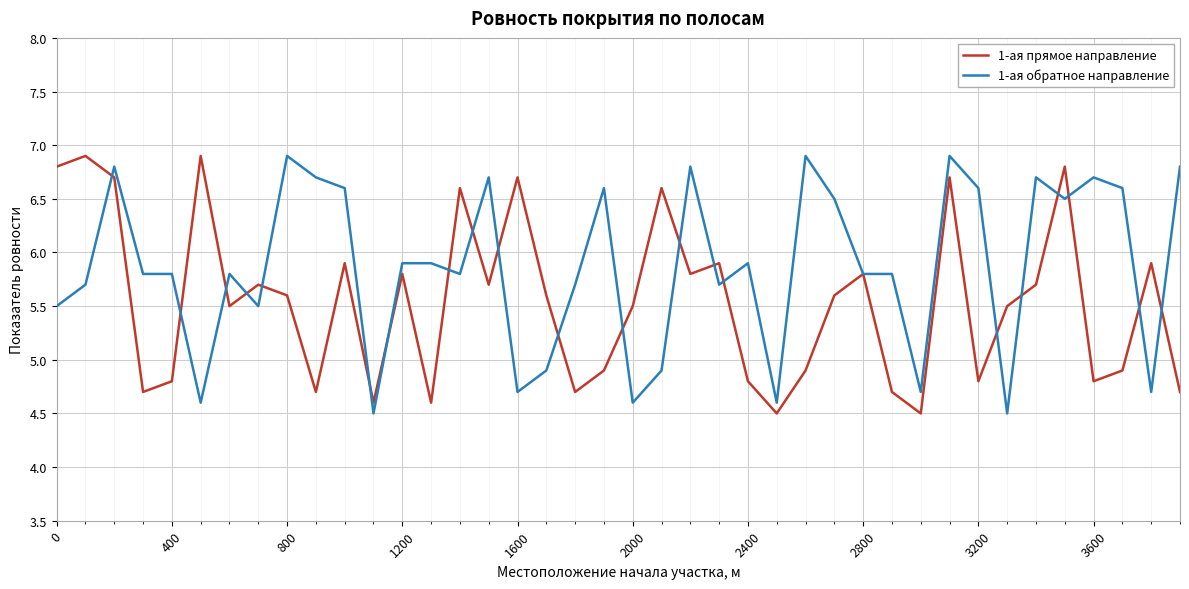

Reading right to left, transcribe all the data shown in this chart.

1-ая прямое направление: 4.7	5.9	4.9	4.8	6.8	5.7	5.5	4.8	6.7	4.5	4.7	5.8	5.6	4.9	4.5	4.8	5.9	5.8	6.6	5.5	4.9	4.7	5.6	6.7	5.7	6.6	4.6	5.8	4.6	5.9	4.7	5.6	5.7	5.5	6.9	4.8	4.7	6.7	6.9	6.8
1-ая обратное направление: 6.8	4.7	6.6	6.7	6.5	6.7	4.5	6.6	6.9	4.7	5.8	5.8	6.5	6.9	4.6	5.9	5.7	6.8	4.9	4.6	6.6	5.7	4.9	4.7	6.7	5.8	5.9	5.9	4.5	6.6	6.7	6.9	5.5	5.8	4.6	5.8	5.8	6.8	5.7	5.5